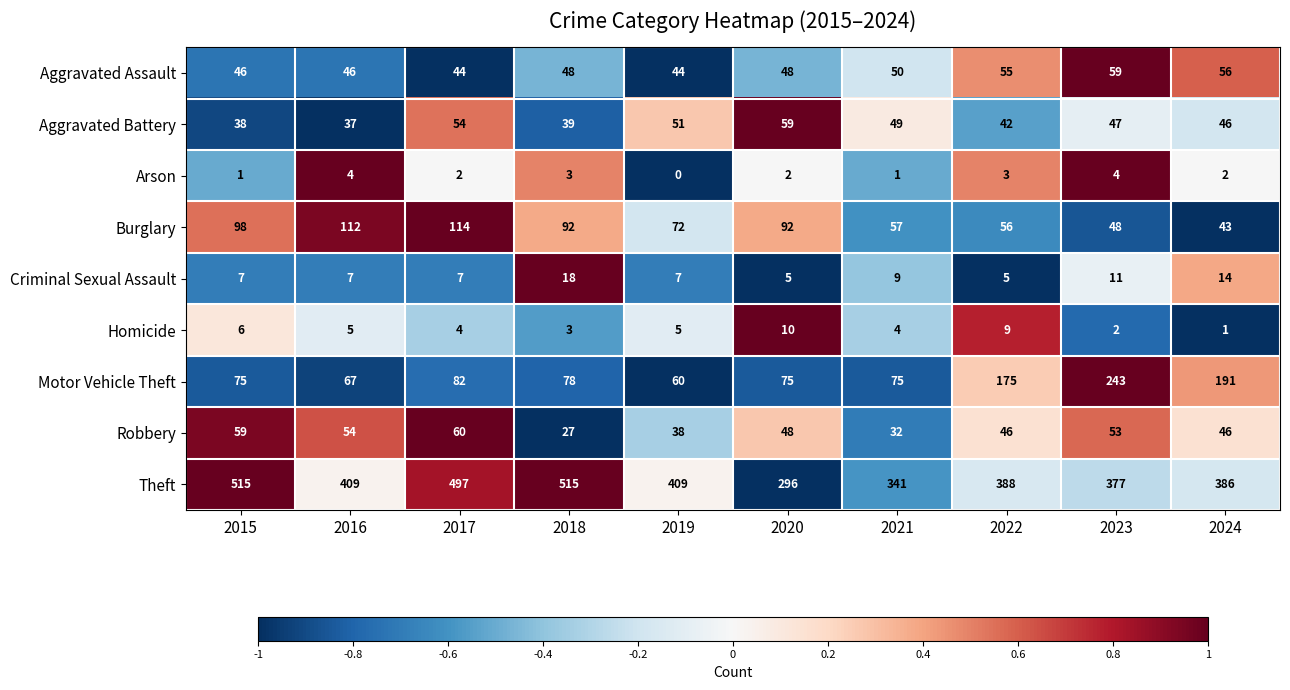

Is the value of Theft at 2024 greater than the value of Burglary at 2018?

Yes